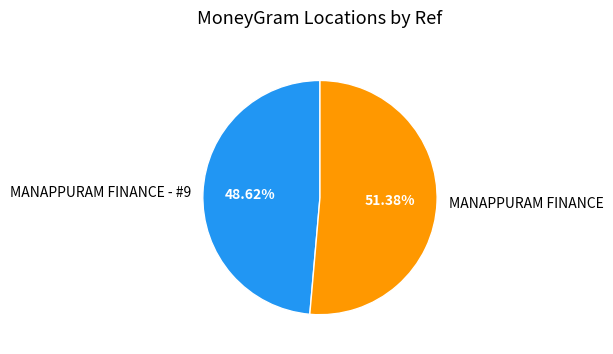

Is it true that MANAPPURAM FINANCE - #9 is 49% of the pie?

True